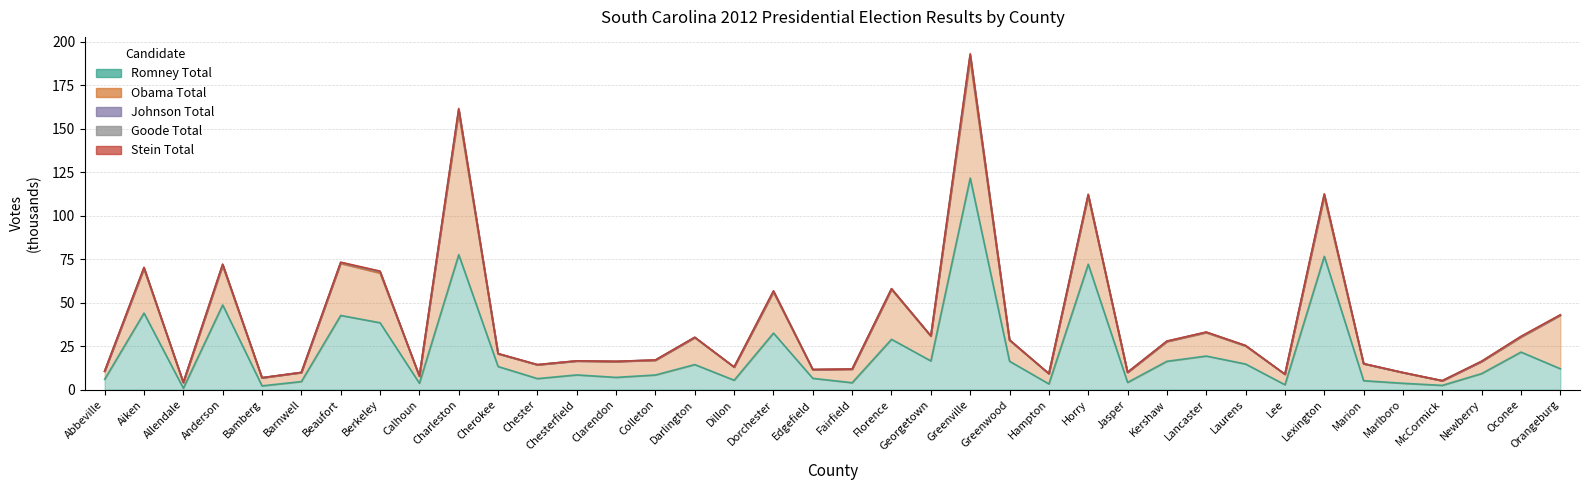

The Romney Total series shows 19.1 at Darlington. True or false?

False